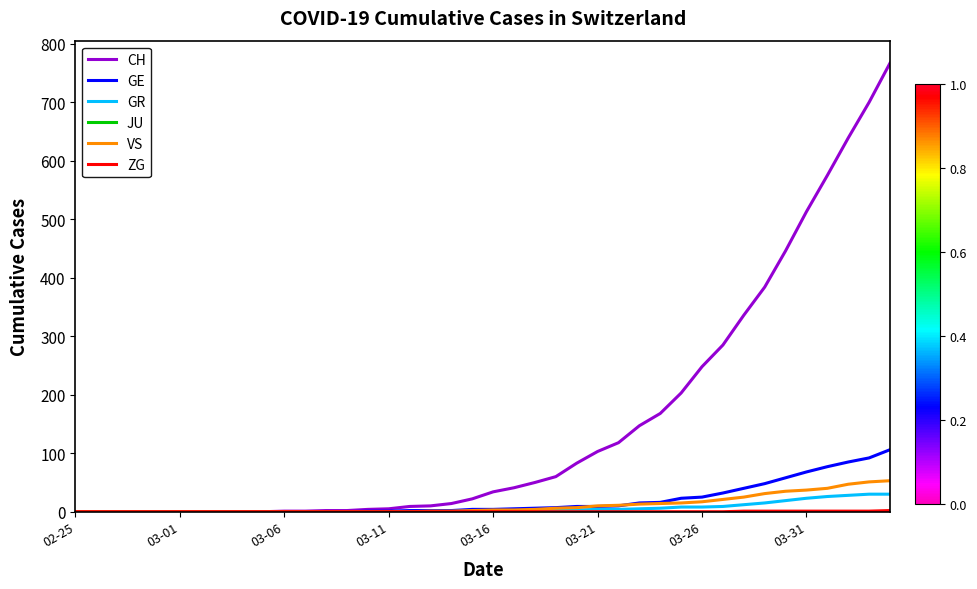

Which series has the largest total across all categories?

CH